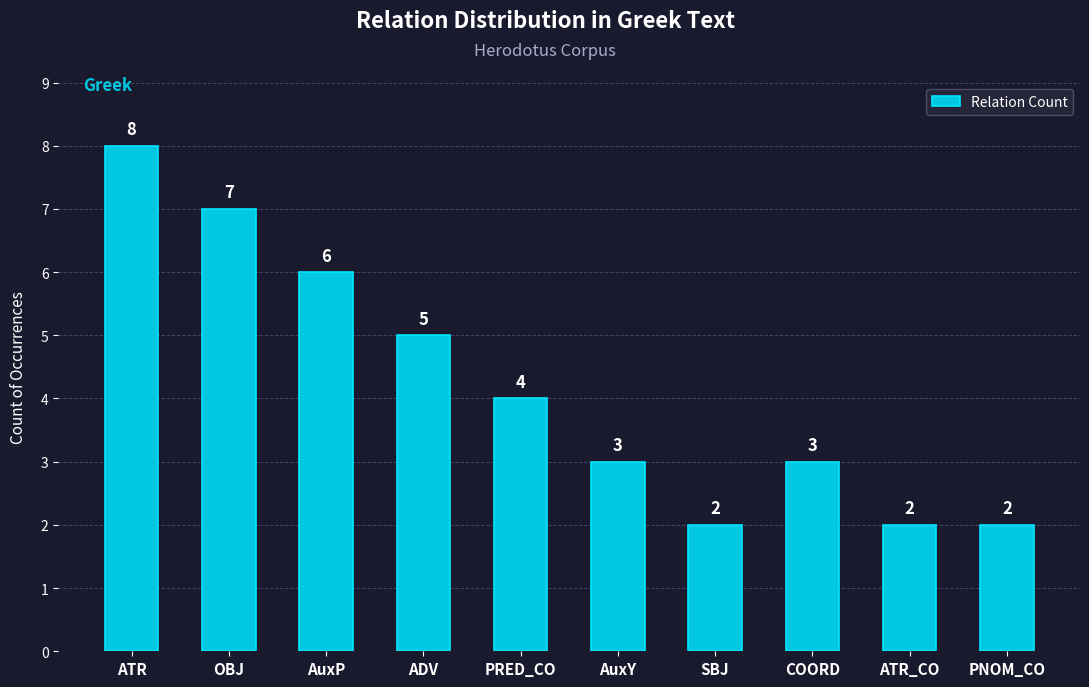

What is the value of the 2nd bar from the left?

7